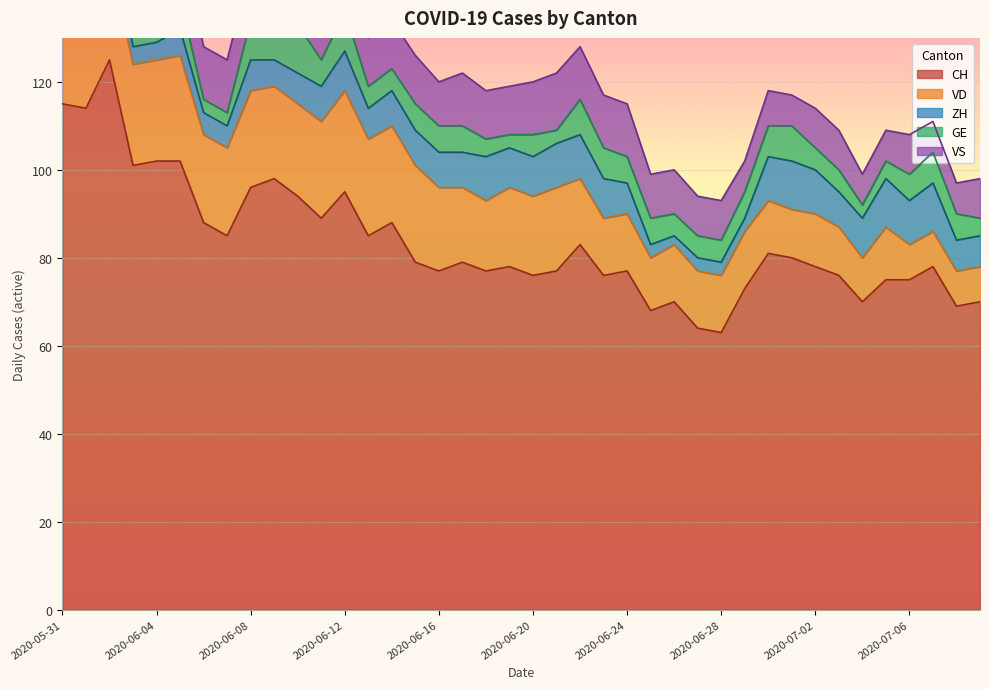

At which category does VS reach its first local peak?

2020-06-17